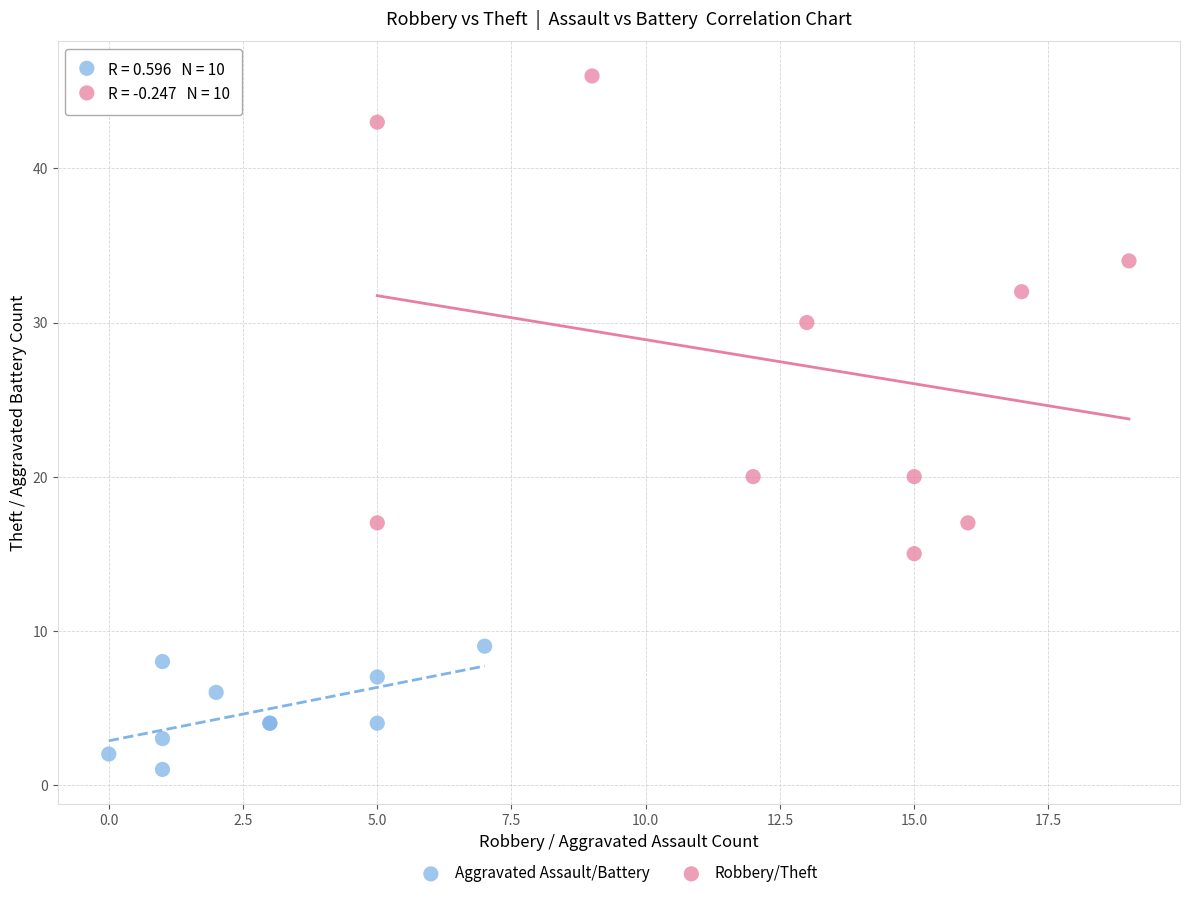

Which series has the widest spread of Y values?

Robbery/Theft